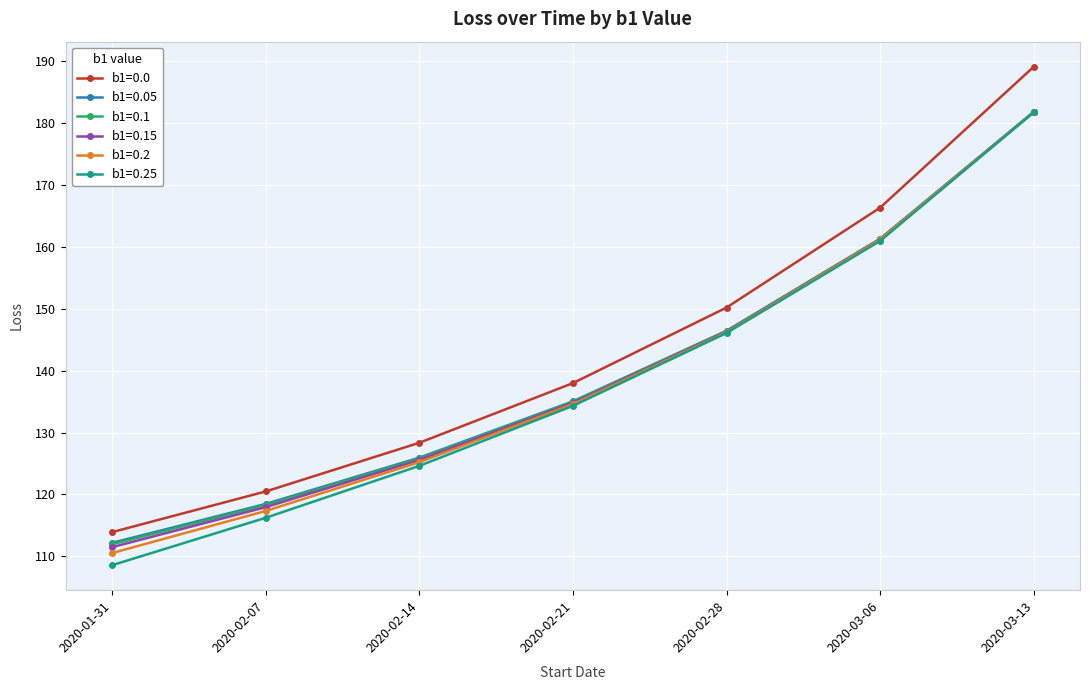

What is the minimum value for b1=0.1?

111.9